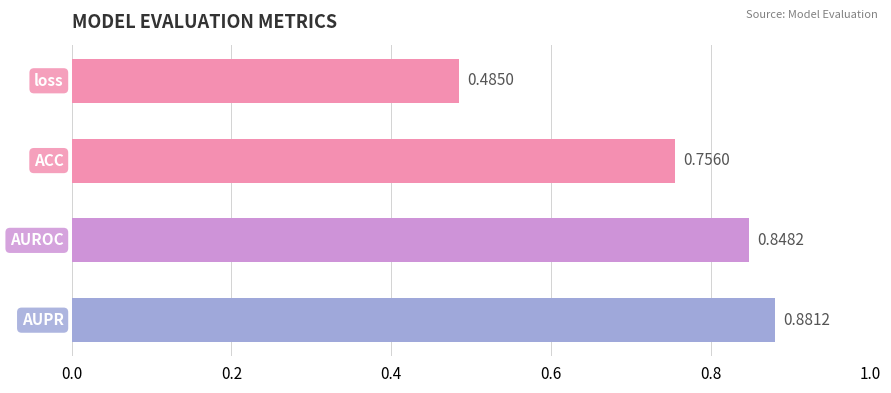

What is the difference between the maximum and minimum values?

0.4